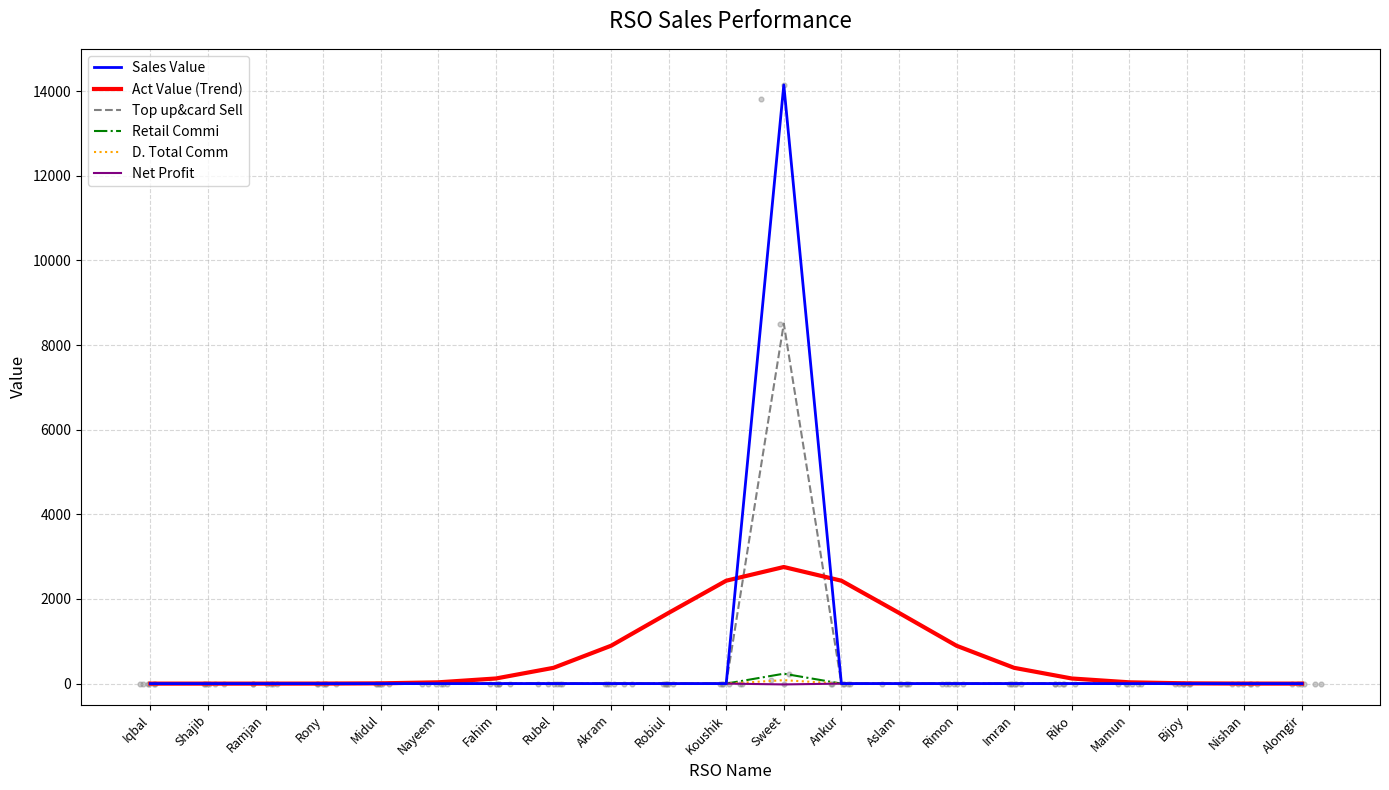

Which series contains the highest Y value?

Sales Value